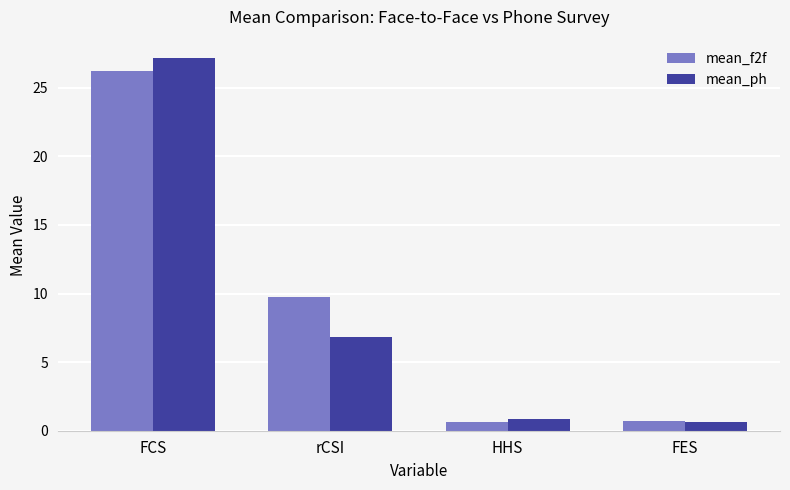

What position from the left is HHS?

3